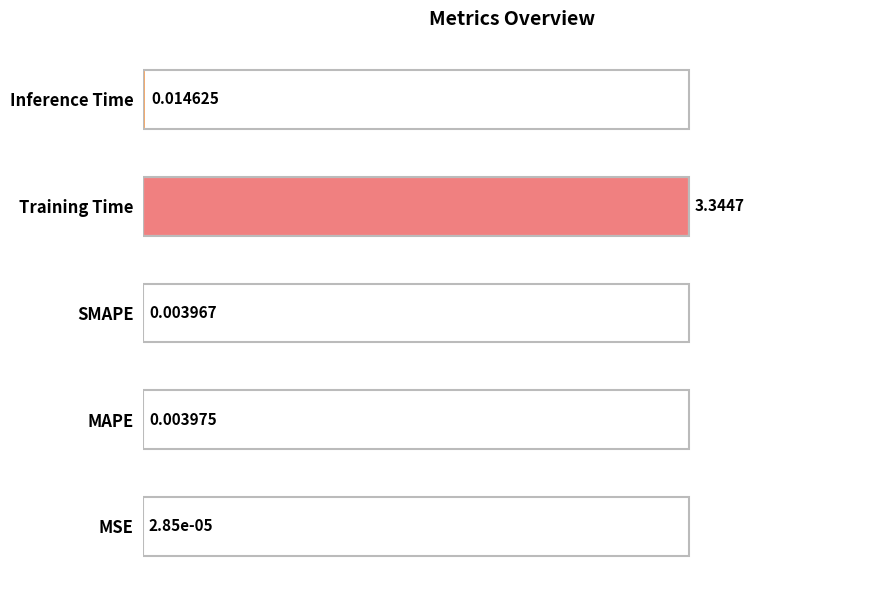

Are the bars grouped side by side (vs. stacked)?

No